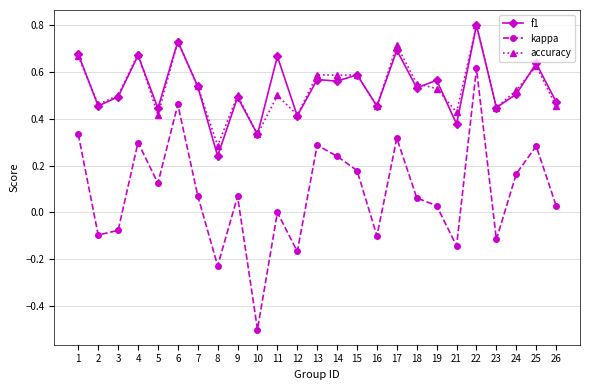

At how many categories does at least one series exceed 0?

25